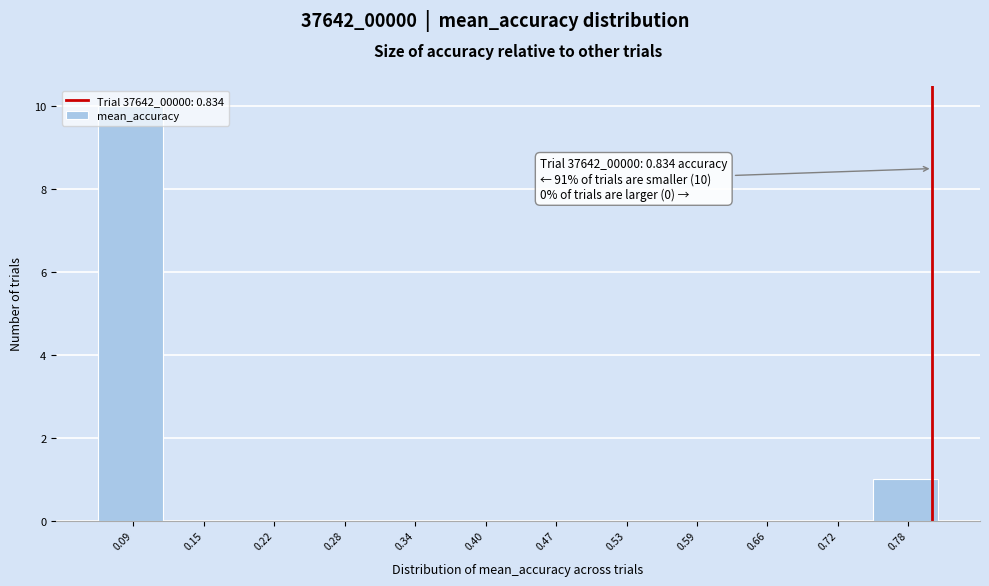

Which has a higher value, 0.72 or 0.09?

0.09